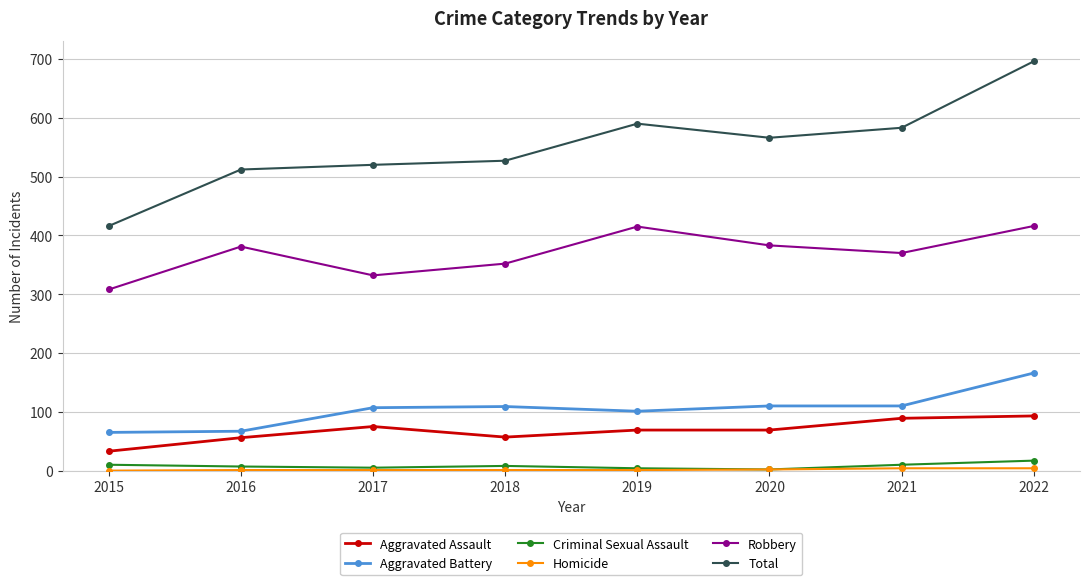

Is the value of Total at 2021 greater than the value of Robbery at 2017?

Yes